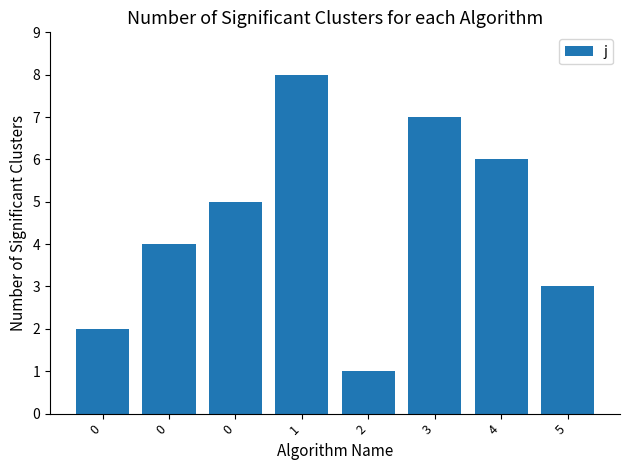

What is the difference between the maximum and minimum values?

7